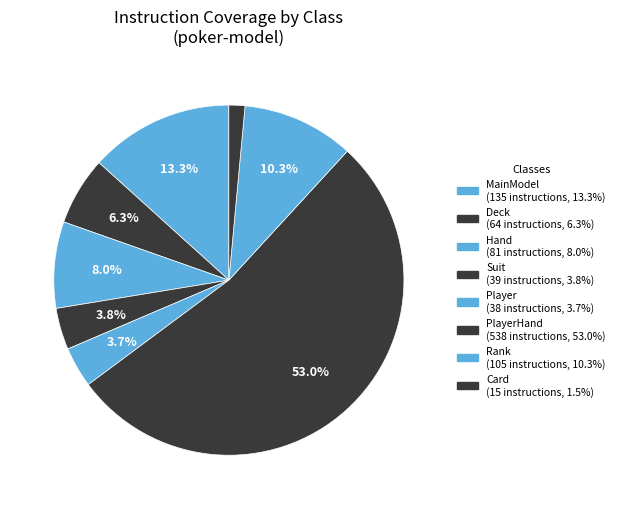

What is the majority slice?

PlayerHand